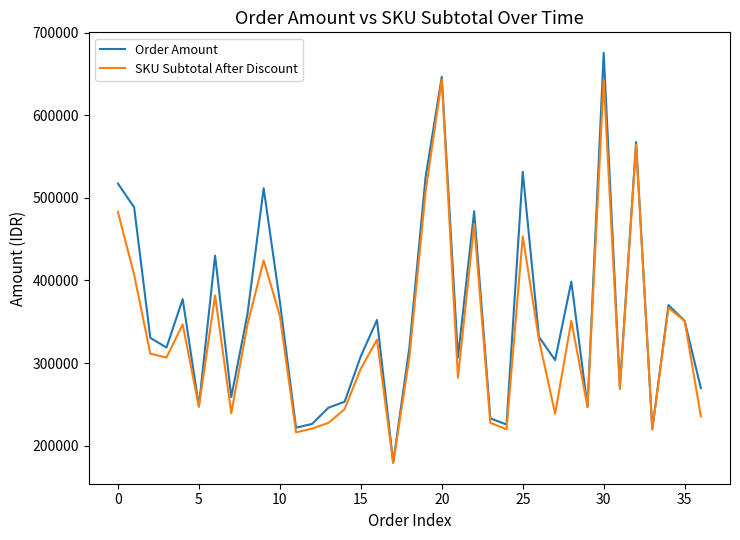

How many lines are shown in the chart?

2